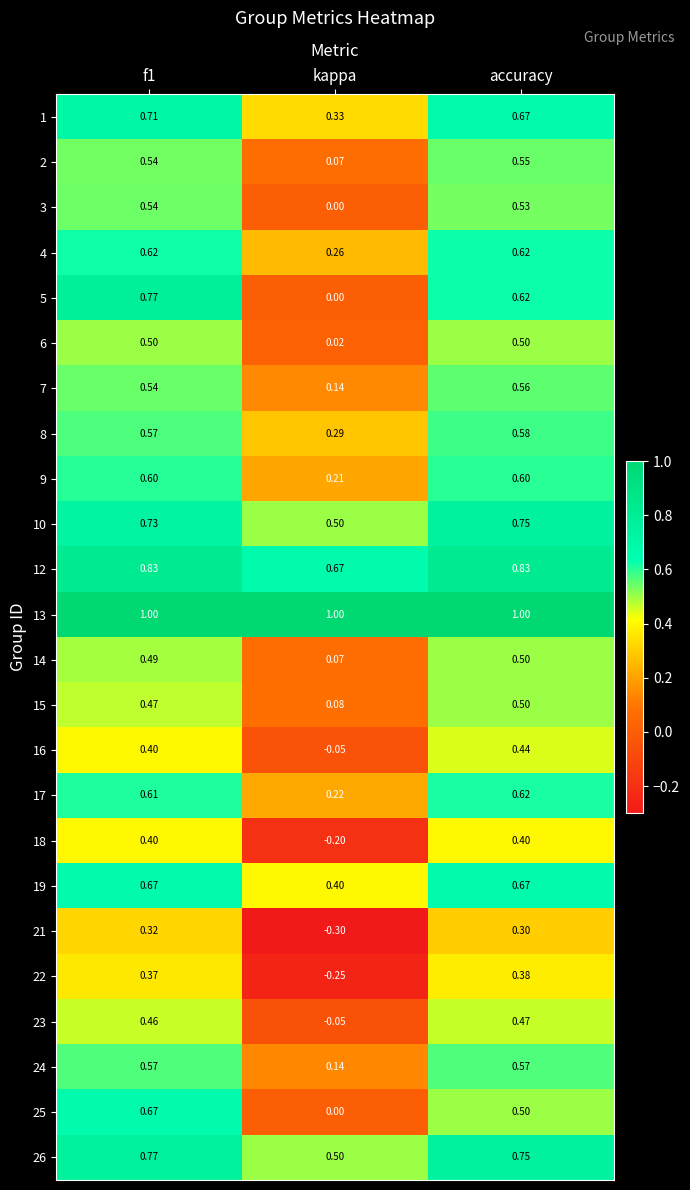

At which label is 21 closest to 0?

kappa